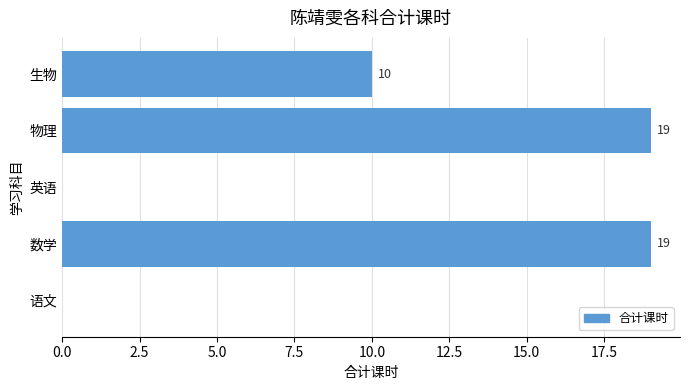

What is the sum of the values at 生物 and 英语?

10